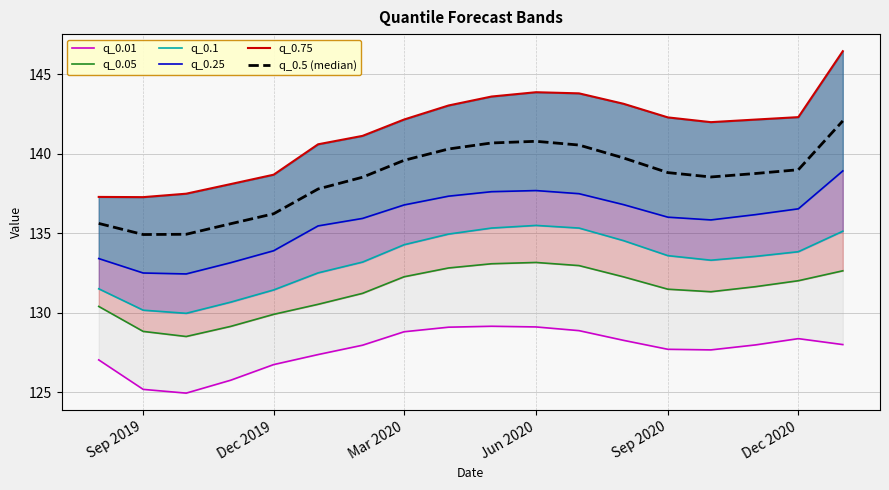

True or false: q_0.05 and q_0.5 (median) intersect in this chart.

False